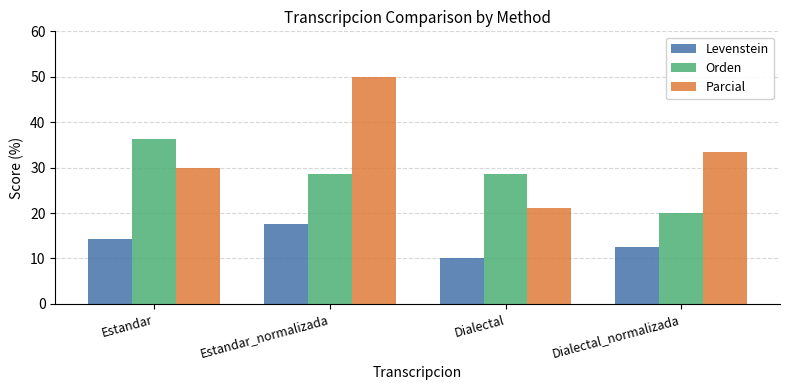

What value does the Orden series have at Dialectal_normalizada?

20.0